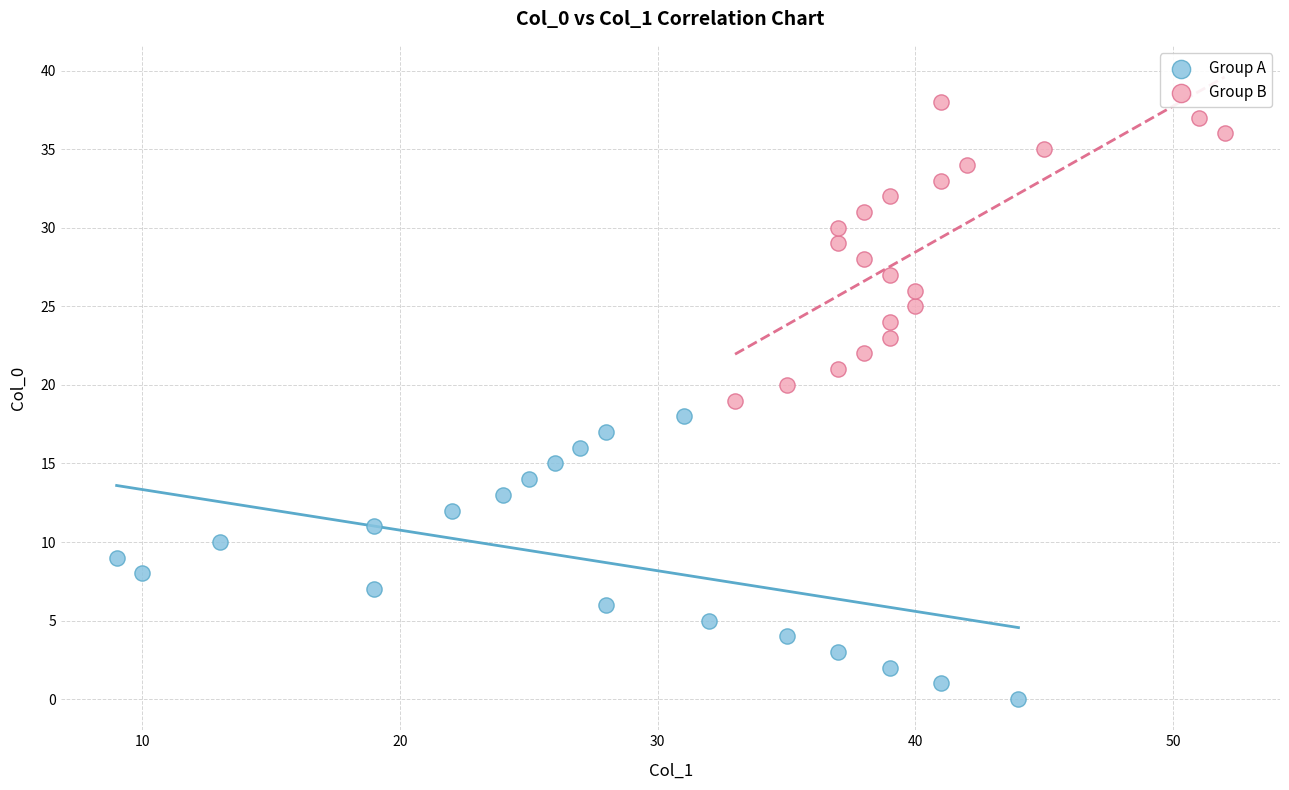

Which series contains the highest Y value?

Group B